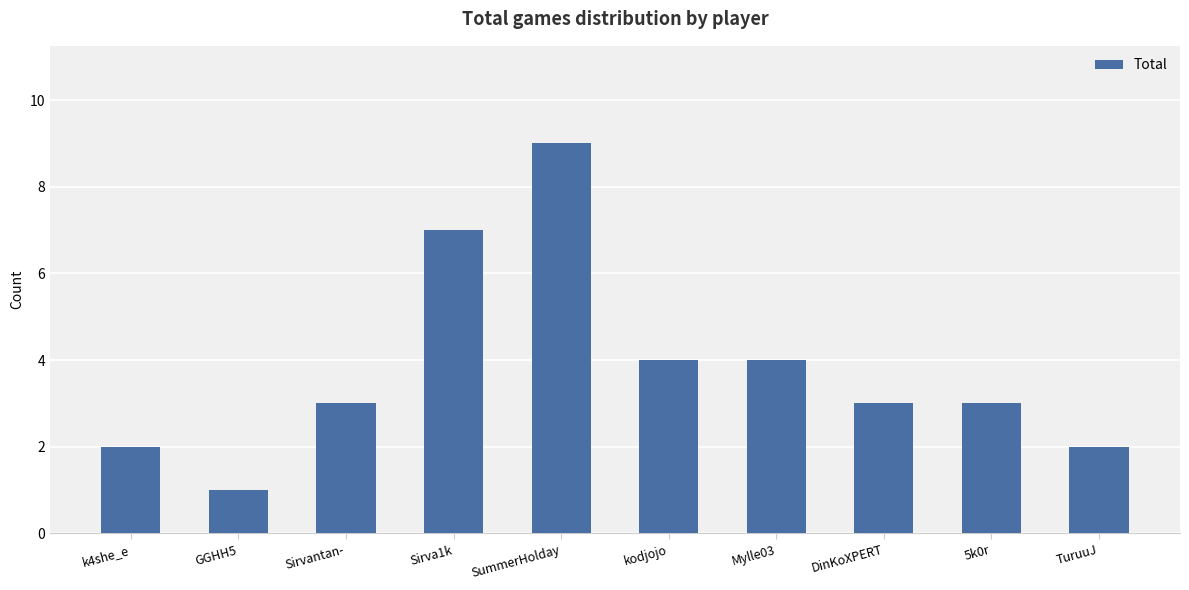

What value does the data have at GGHH5?

1